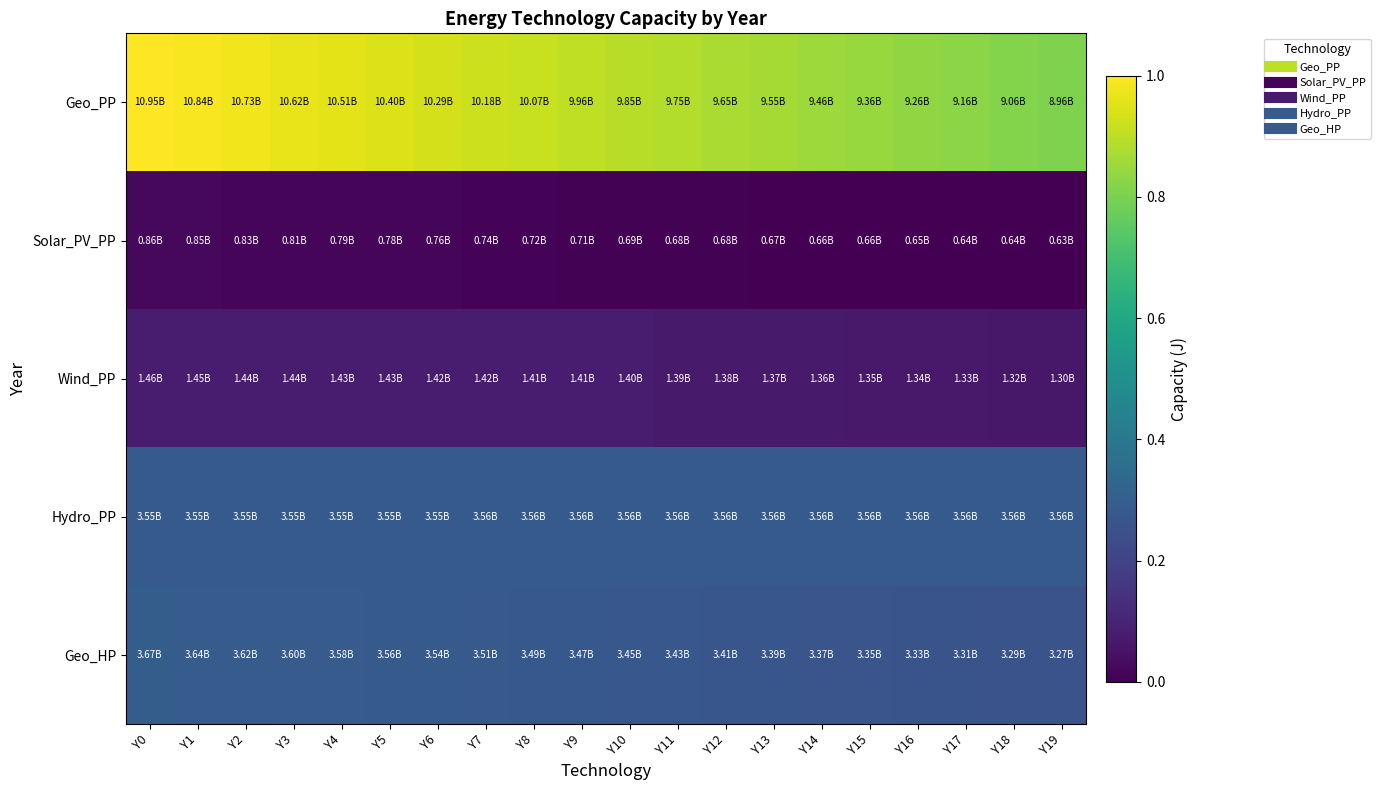

Reading left to right, what are all the values shown in this chart?

Geo_PP: Y0=1.0	Y1=1.0	Y2=1.0	Y3=1.0	Y4=1.0	Y5=0.9	Y6=0.9	Y7=0.9	Y8=0.9	Y9=0.9	Y10=0.9	Y11=0.9	Y12=0.9	Y13=0.9	Y14=0.9	Y15=0.8	Y16=0.8	Y17=0.8	Y18=0.8	Y19=0.8
Solar_PV_PP: Y0=0.0	Y1=0.0	Y2=0.0	Y3=0.0	Y4=0.0	Y5=0.0	Y6=0.0	Y7=0.0	Y8=0.0	Y9=0.0	Y10=0.0	Y11=0.0	Y12=0.0	Y13=0.0	Y14=0.0	Y15=0.0	Y16=0.0	Y17=0.0	Y18=0.0	Y19=0.0
Wind_PP: Y0=0.1	Y1=0.1	Y2=0.1	Y3=0.1	Y4=0.1	Y5=0.1	Y6=0.1	Y7=0.1	Y8=0.1	Y9=0.1	Y10=0.1	Y11=0.1	Y12=0.1	Y13=0.1	Y14=0.1	Y15=0.1	Y16=0.1	Y17=0.1	Y18=0.1	Y19=0.1
Hydro_PP: Y0=0.3	Y1=0.3	Y2=0.3	Y3=0.3	Y4=0.3	Y5=0.3	Y6=0.3	Y7=0.3	Y8=0.3	Y9=0.3	Y10=0.3	Y11=0.3	Y12=0.3	Y13=0.3	Y14=0.3	Y15=0.3	Y16=0.3	Y17=0.3	Y18=0.3	Y19=0.3
Geo_HP: Y0=0.3	Y1=0.3	Y2=0.3	Y3=0.3	Y4=0.3	Y5=0.3	Y6=0.3	Y7=0.3	Y8=0.3	Y9=0.3	Y10=0.3	Y11=0.3	Y12=0.3	Y13=0.3	Y14=0.3	Y15=0.3	Y16=0.3	Y17=0.3	Y18=0.3	Y19=0.3